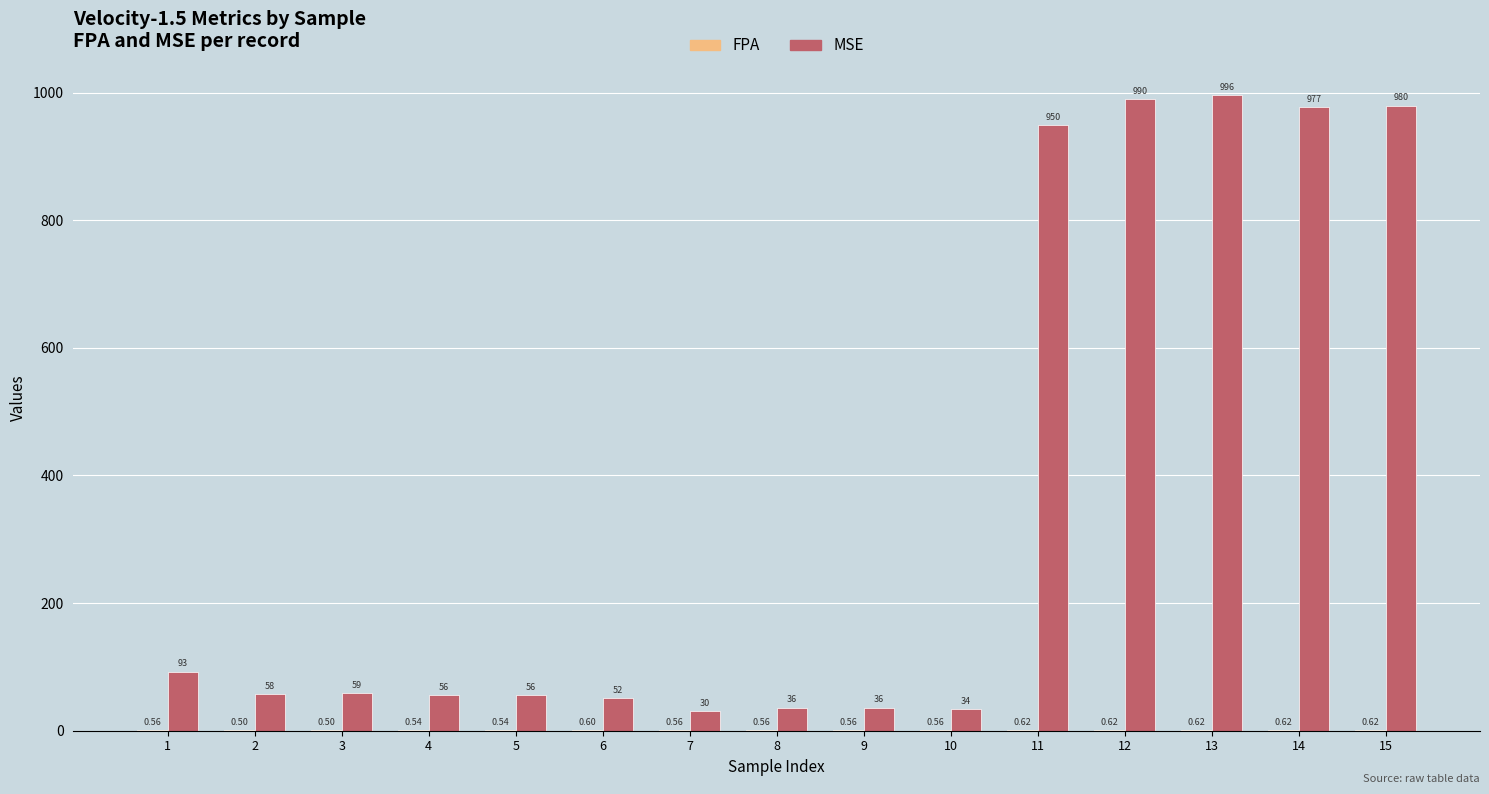

Which series changed the most between 2 and 10?

MSE